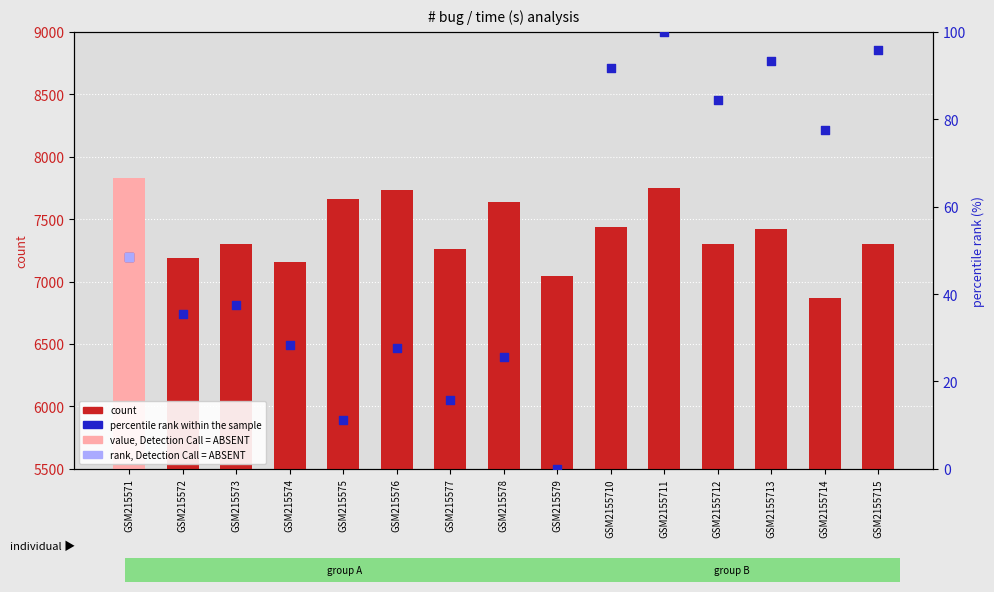

At which category is the sum across all series the highest?

GSM215571